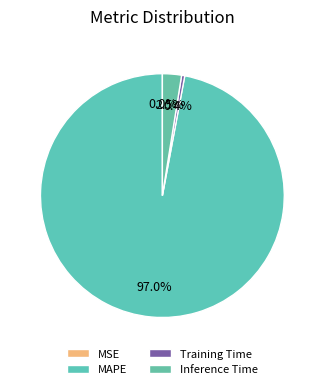

Rank the categories by value from lowest to highest.

MSE, Training Time, Inference Time, MAPE